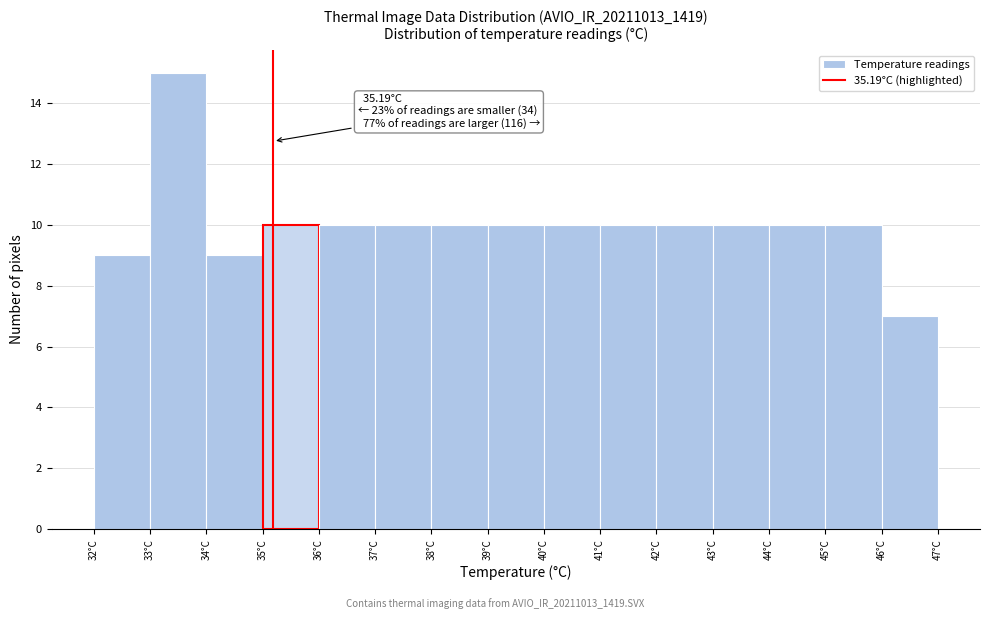

Over which range of the x-axis is the bar tallest?

33 to 34